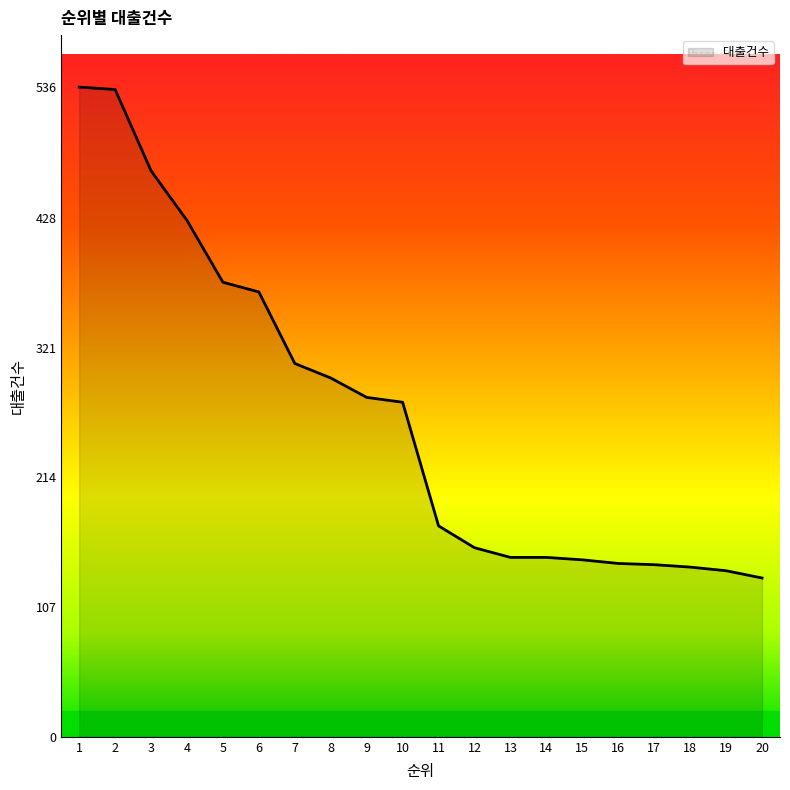

Read the value at 16.

143